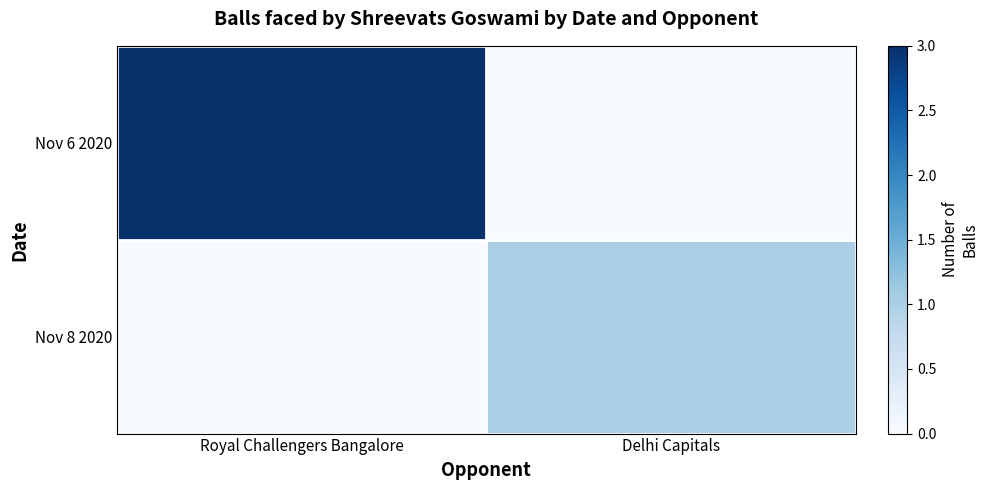

At which category is the sum across all series the highest?

Royal Challengers Bangalore